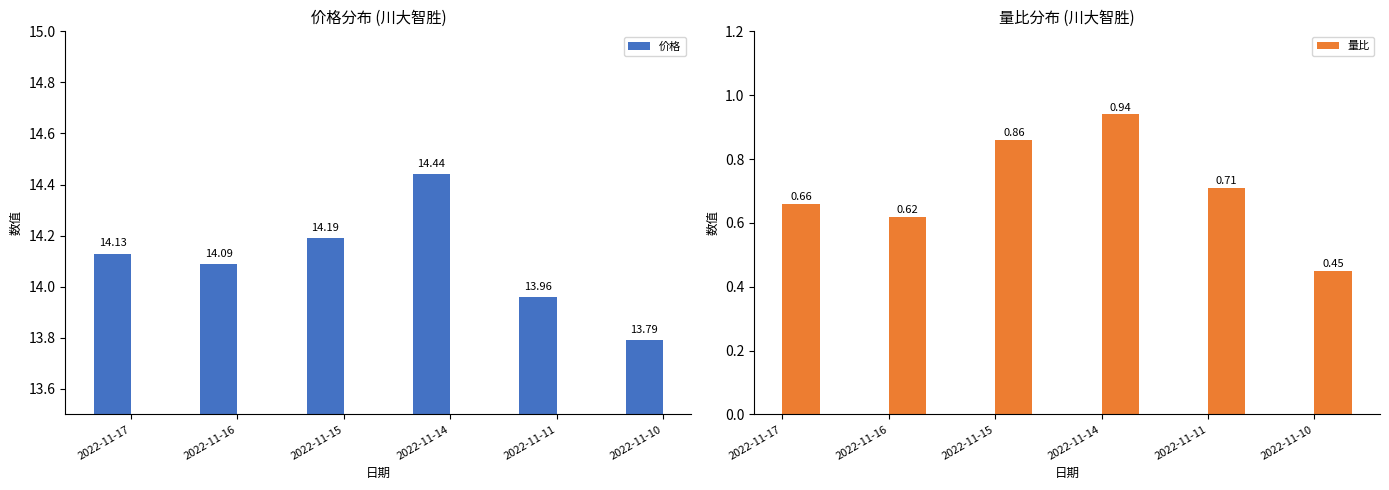

At which category does the chart reach its peak across all series?

2022-11-14